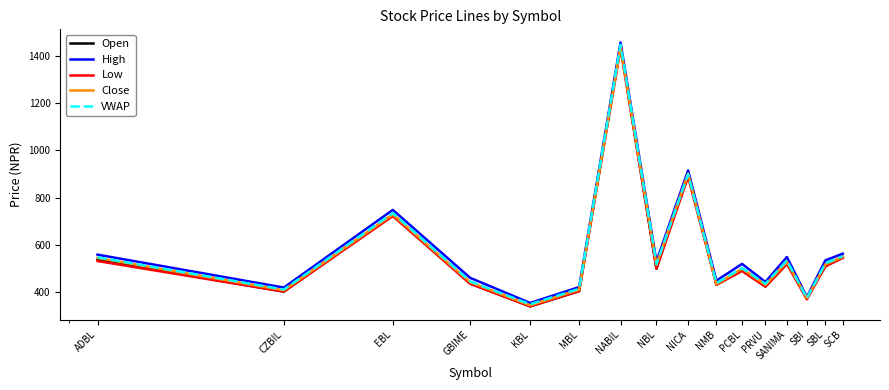

What are all the series names shown in the legend?

Open, High, Low, Close, VWAP